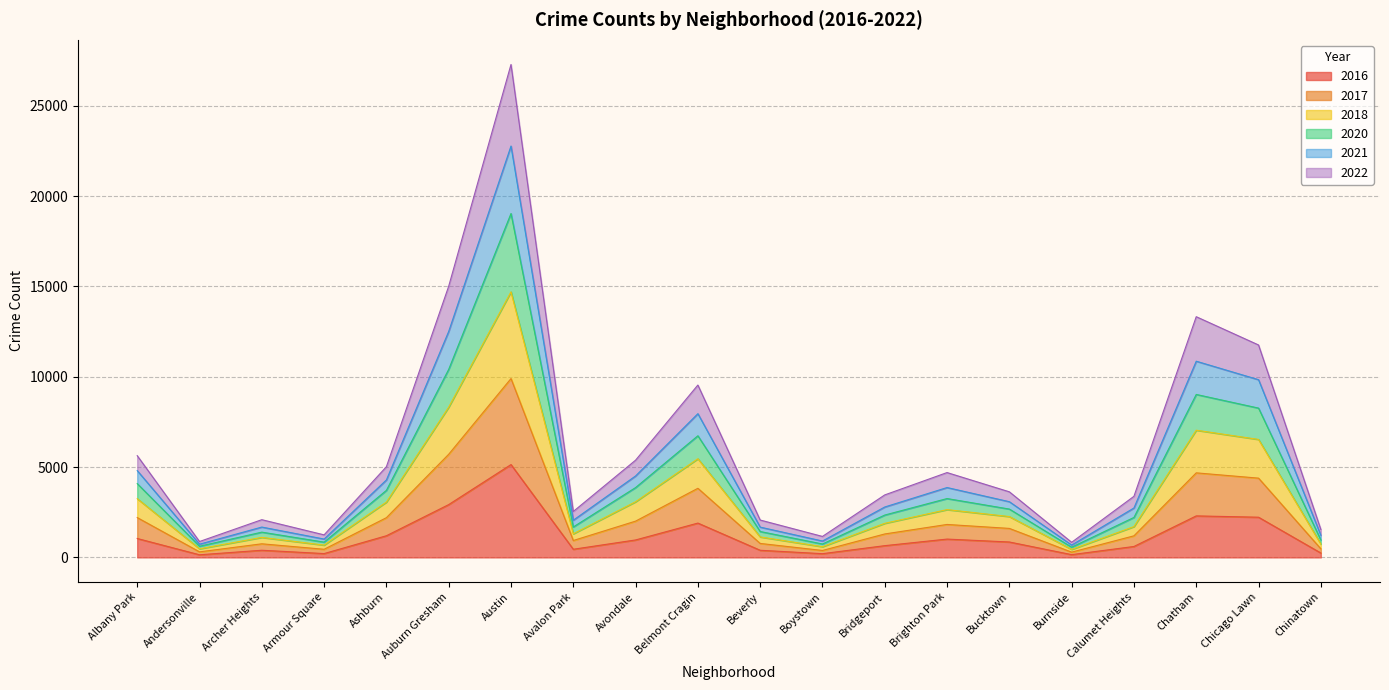

The value of 2016 at Albany Park is 1047. True or false?

True